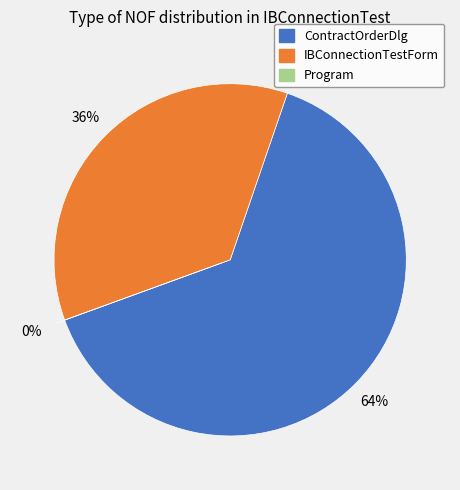

Combined, do IBConnectionTestForm and Program account for over 50%?

No